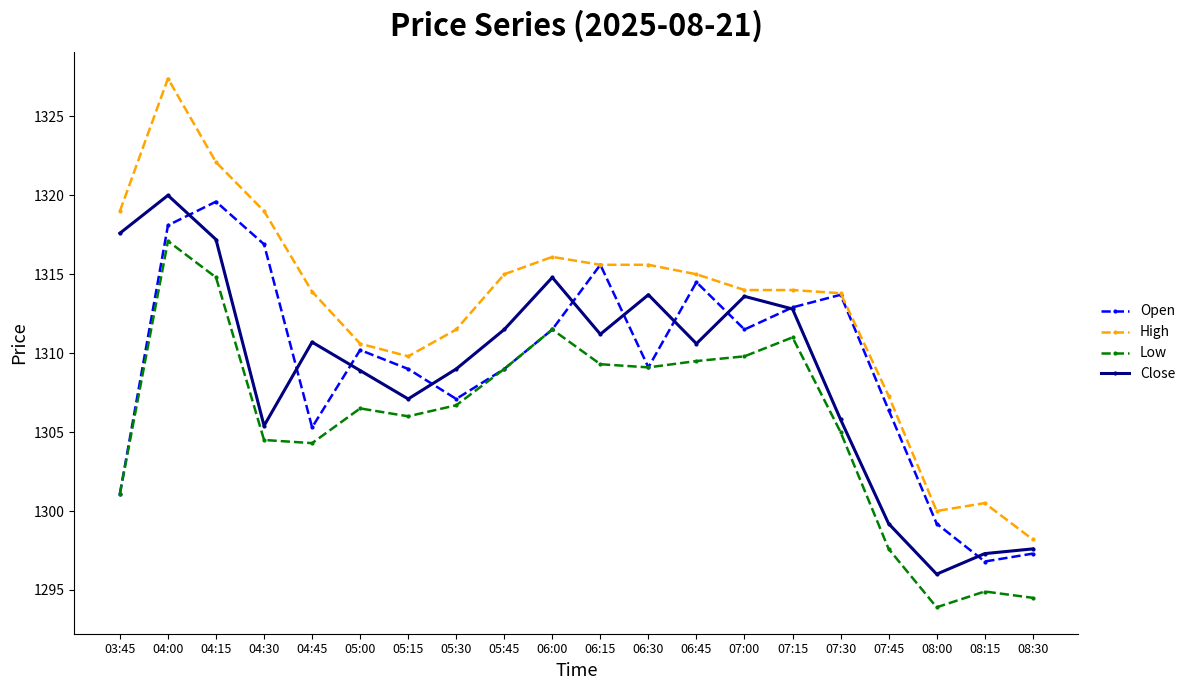

At which category is the sum across all series the highest?

04:00